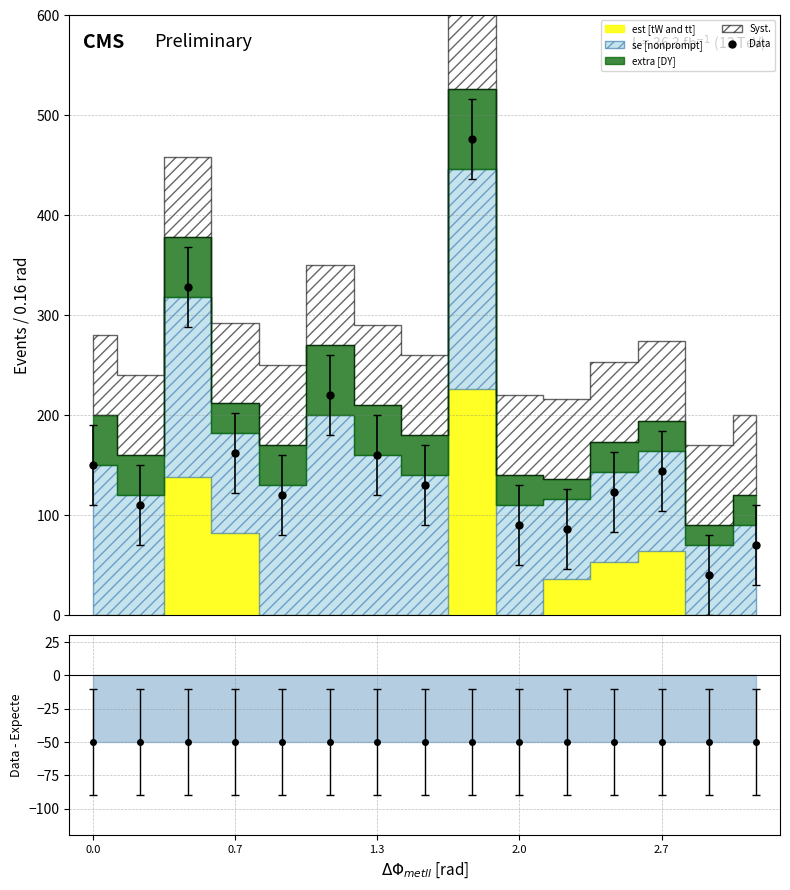

What is the value of the Data point at the 6th from the left?

220